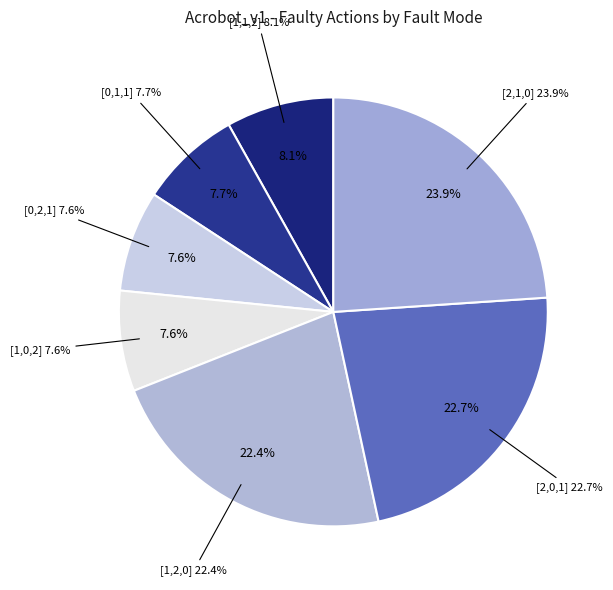

Is there any slice that represents more than half of the pie?

No